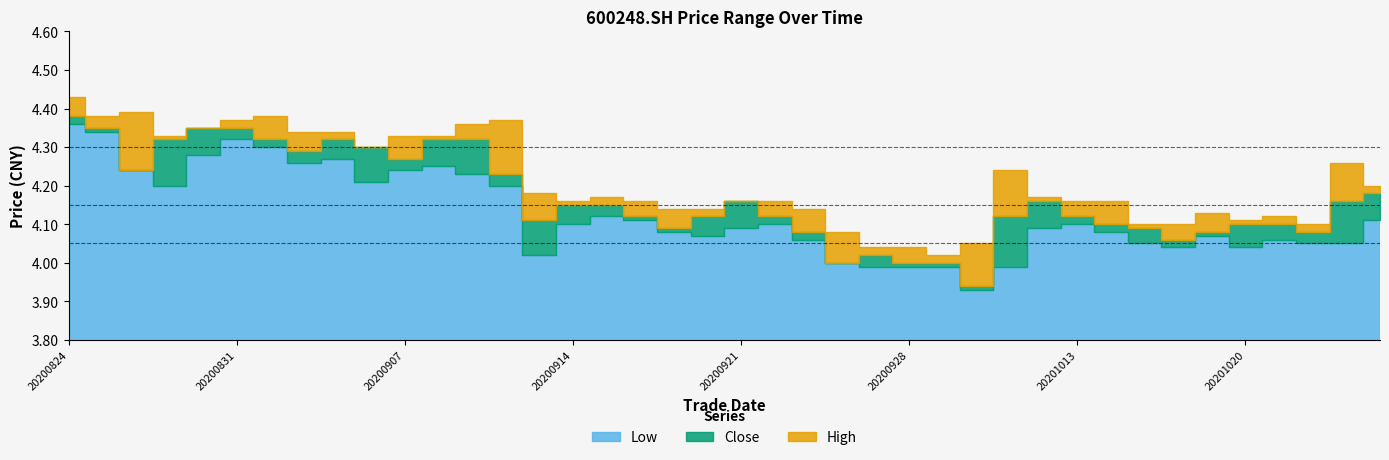

Is the value of Low at 20201019 greater than the value of Close at 20201022?

No